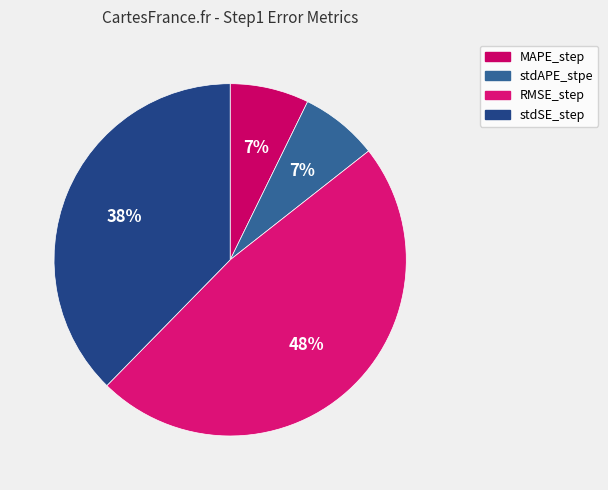

Count the number of slices in the pie.

4